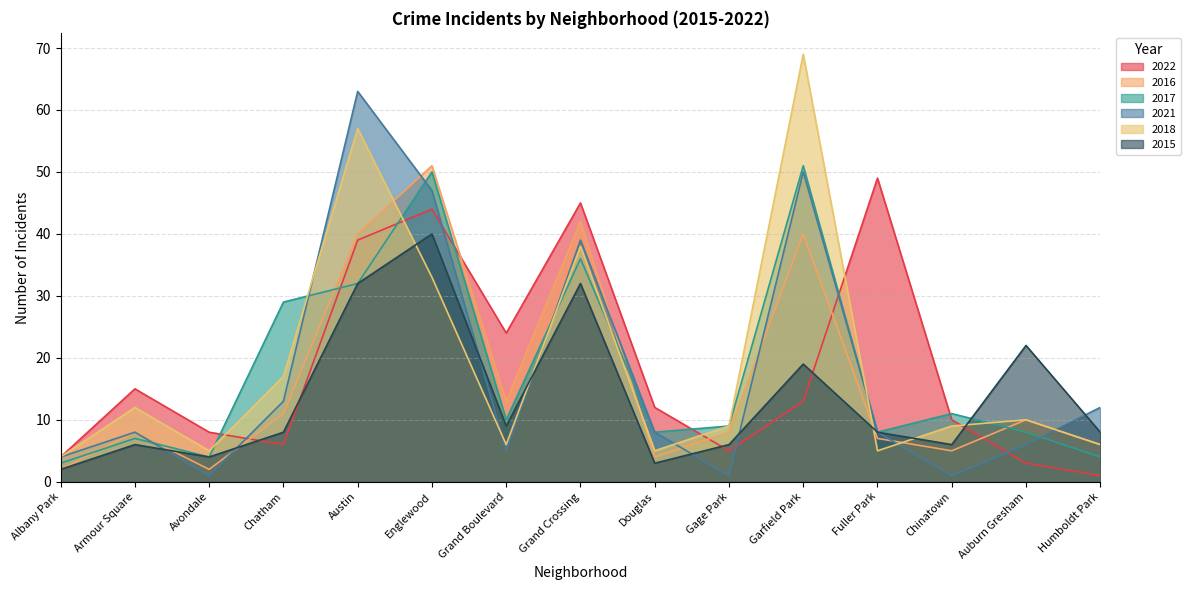

What is the difference between the maximum and minimum values in the 2021 series?

62